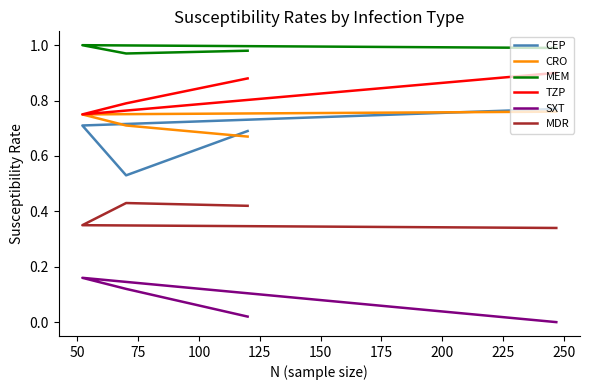

True or false: TZP and MDR intersect in this chart.

False